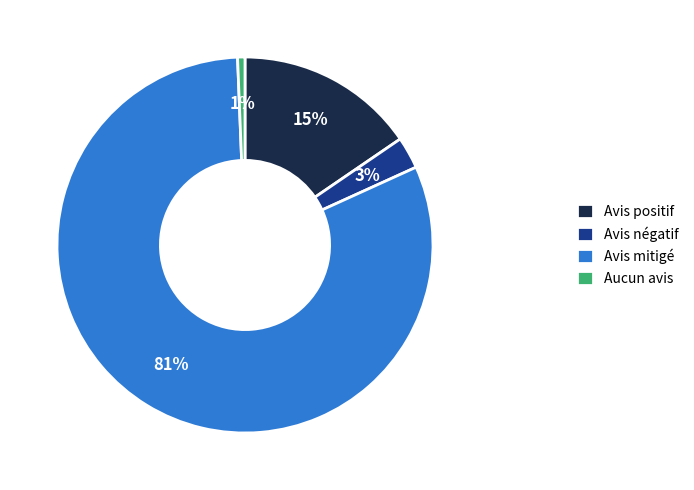

Which slice is the largest?

Avis mitigé